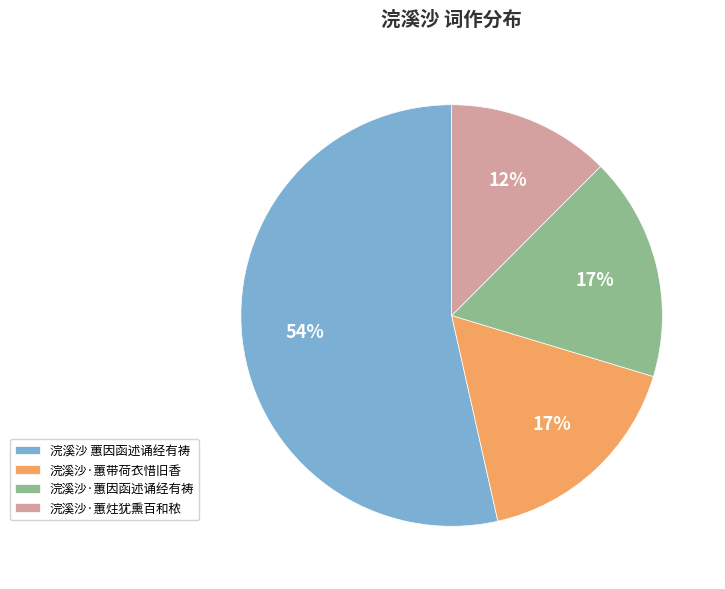

Between 浣溪沙·蕙炷犹熏百和秾 and 浣溪沙 蕙因函述诵经有祷, which is larger?

浣溪沙 蕙因函述诵经有祷